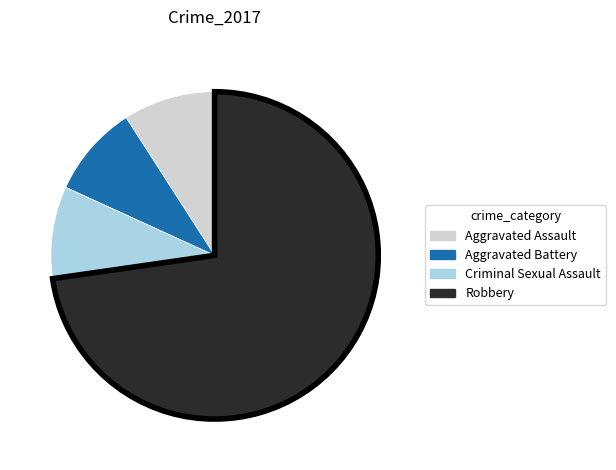

Does Aggravated Assault represent more than half of the total?

No